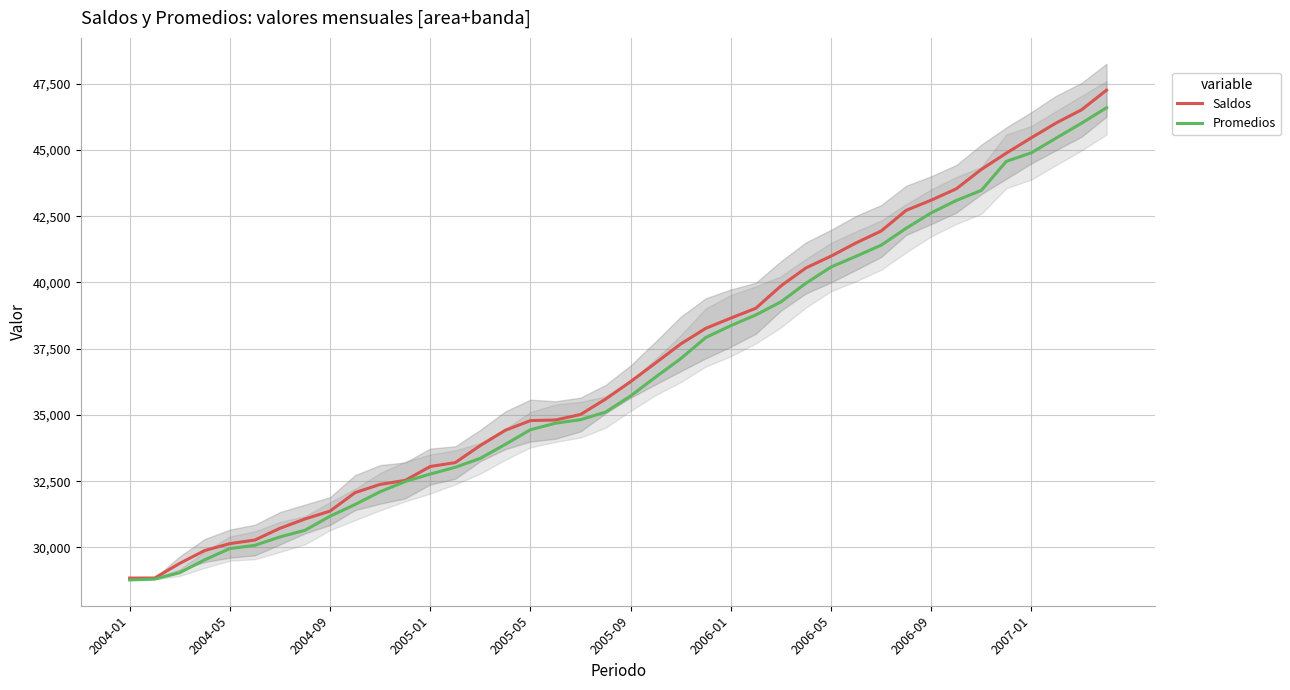

True or false: Promedios and Saldos cross at least once.

False